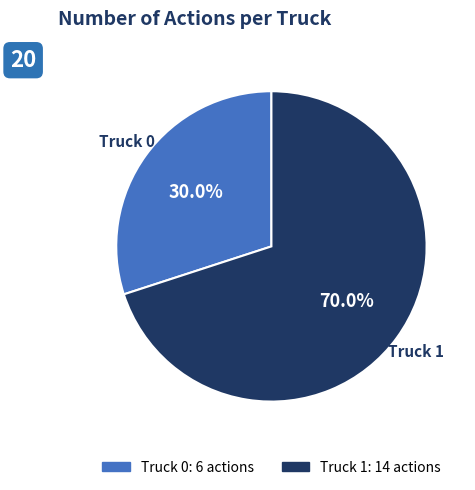

Is the sum of Truck 1 and Truck 0 greater than half?

Yes